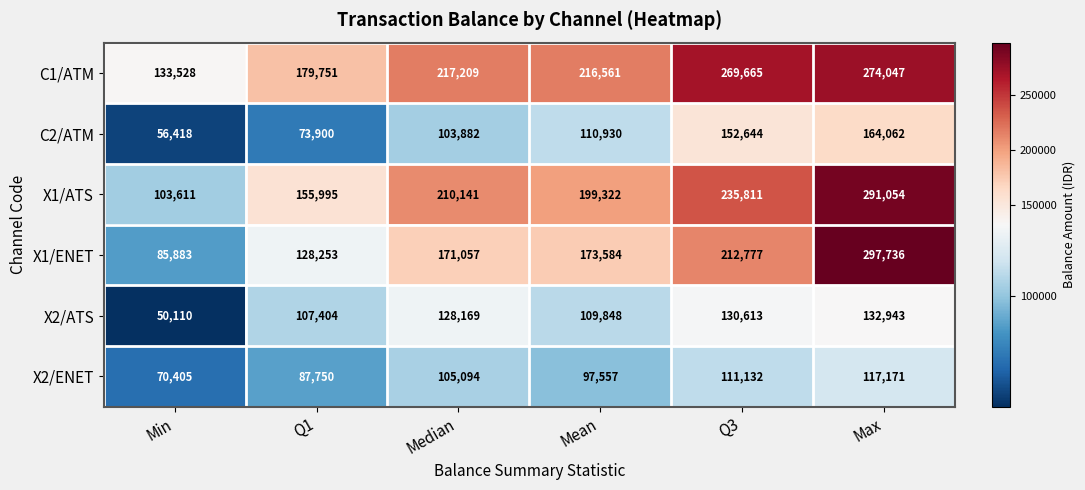

At Min, list the series in order from largest to smallest.

C1/ATM, X1/ATS, X1/ENET, X2/ENET, C2/ATM, X2/ATS